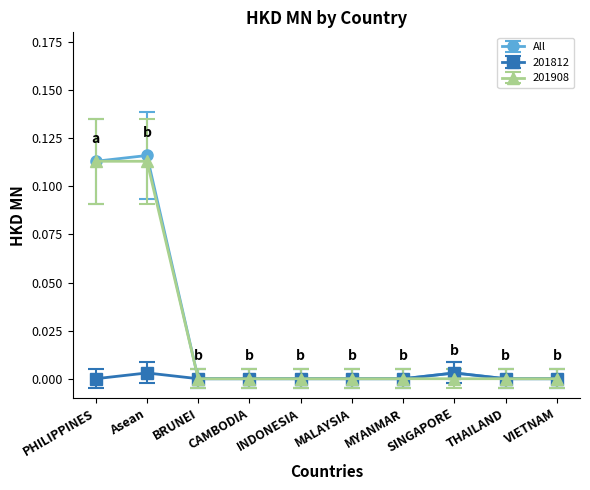

How many data points does each series have?

10